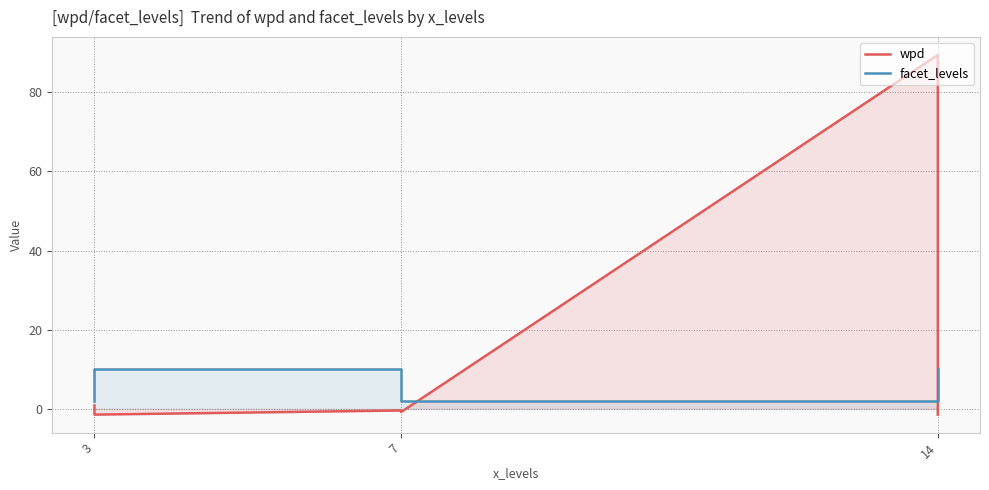

True or false: facet_levels has a value of 6.8 at 3.

False